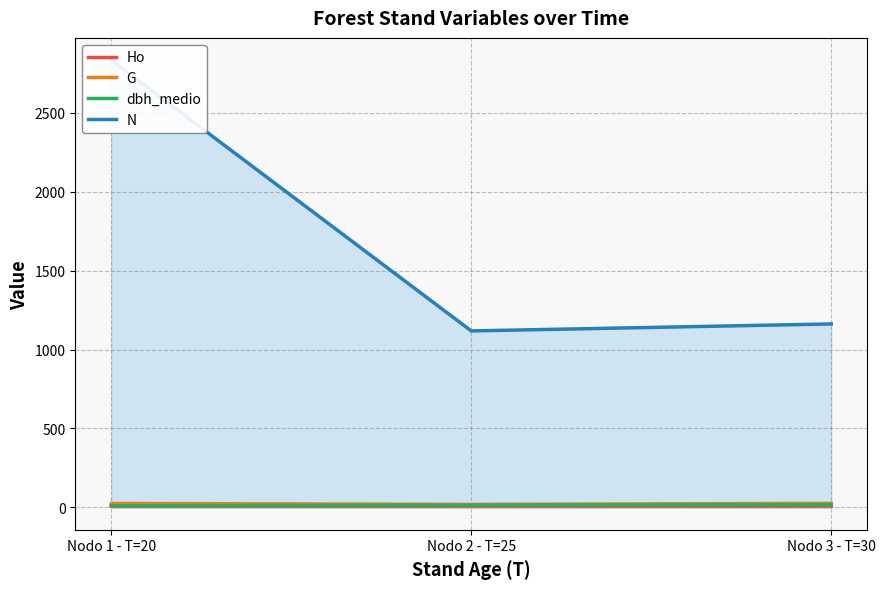

What is the label of the 1st point from the right?

Nodo 3 - T=30